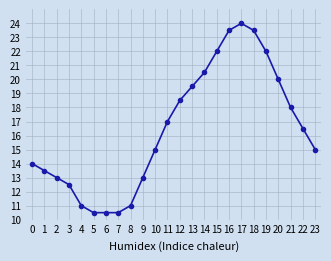

True or false: the data shows 15.1 at 7.

False